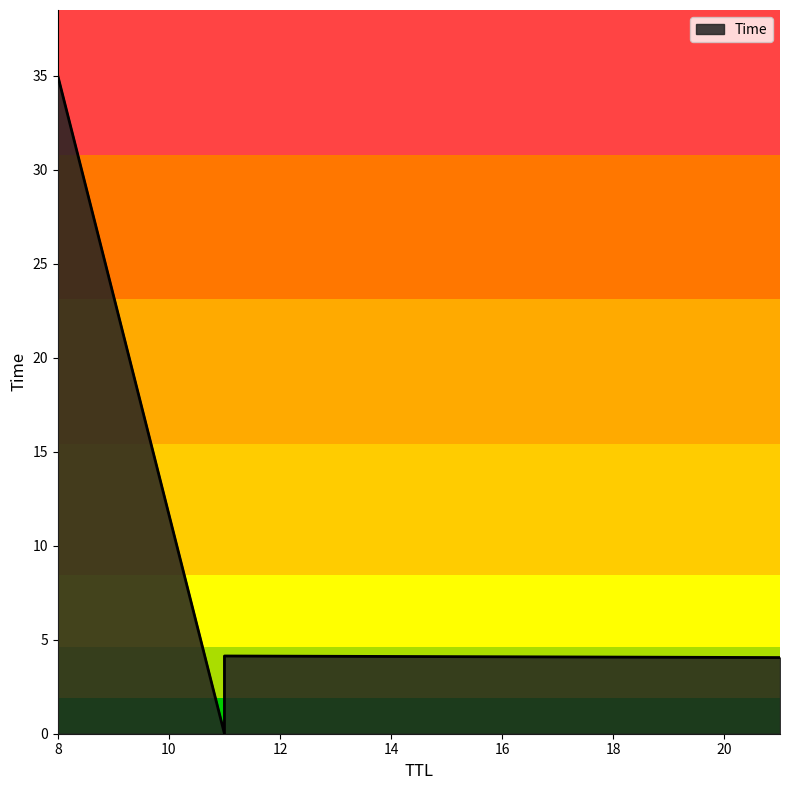

What is the average value?

10.8